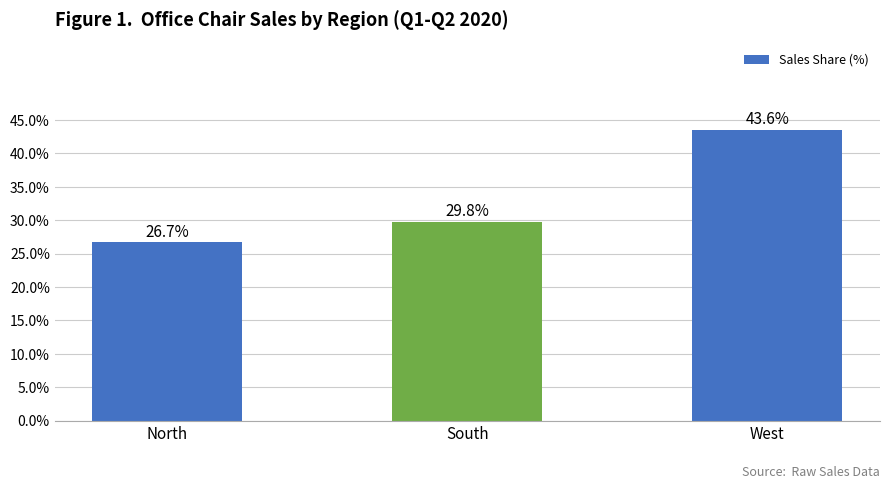

Reading right to left, what are all the values shown in this chart?

West=43.6	South=29.8	North=26.7